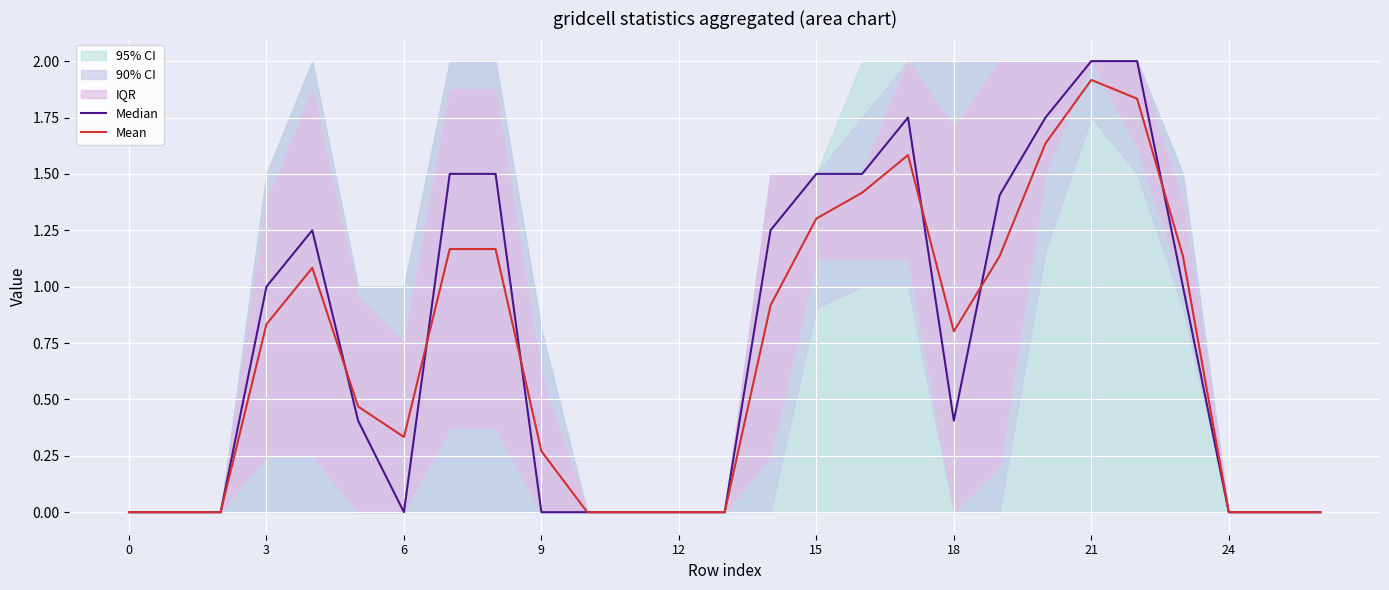

What is the sum of the Median values at 21 and 10?

2.0